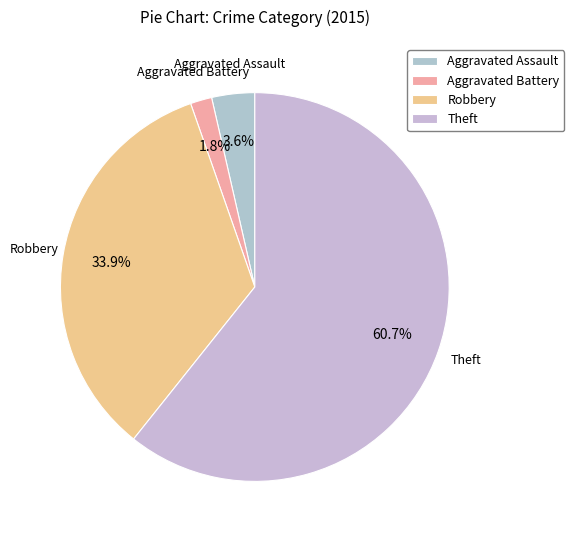

Does Robbery account for over 50% of the chart?

No